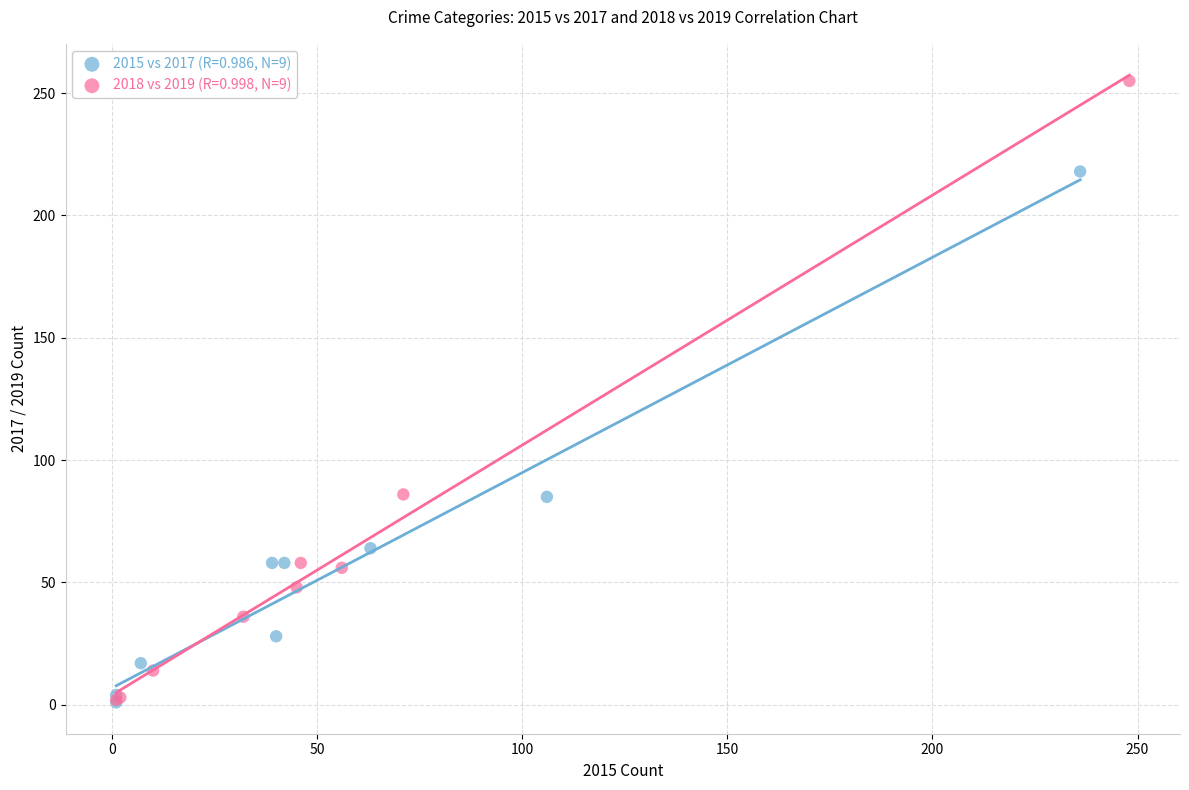

Which series has the largest Y range (max minus min)?

2018 vs 2019 (R=0.998, N=9)